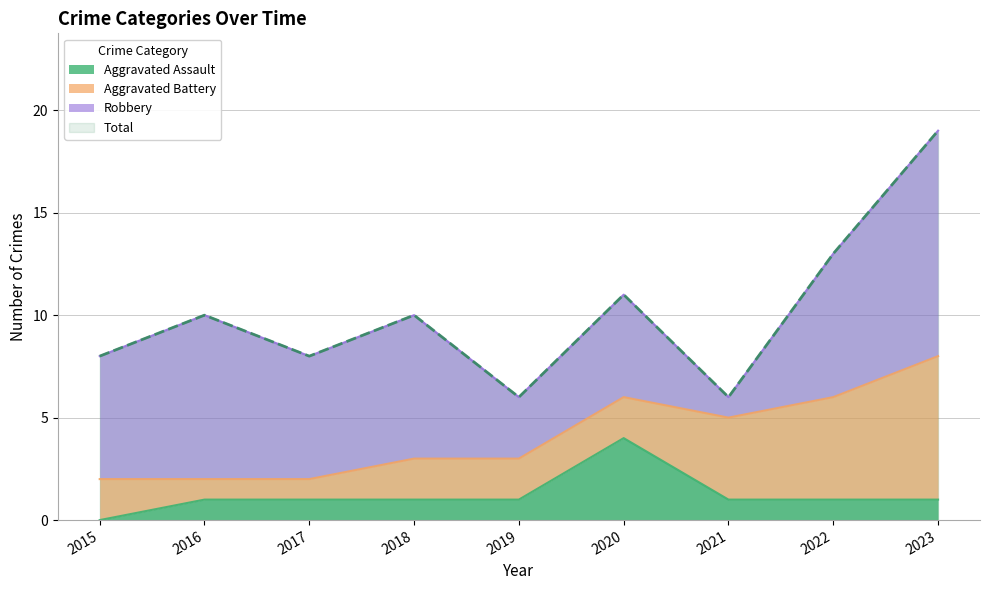

Rank the categories by Total value from highest to lowest.

2023, 2022, 2020, 2016, 2018, 2015, 2017, 2019, 2021